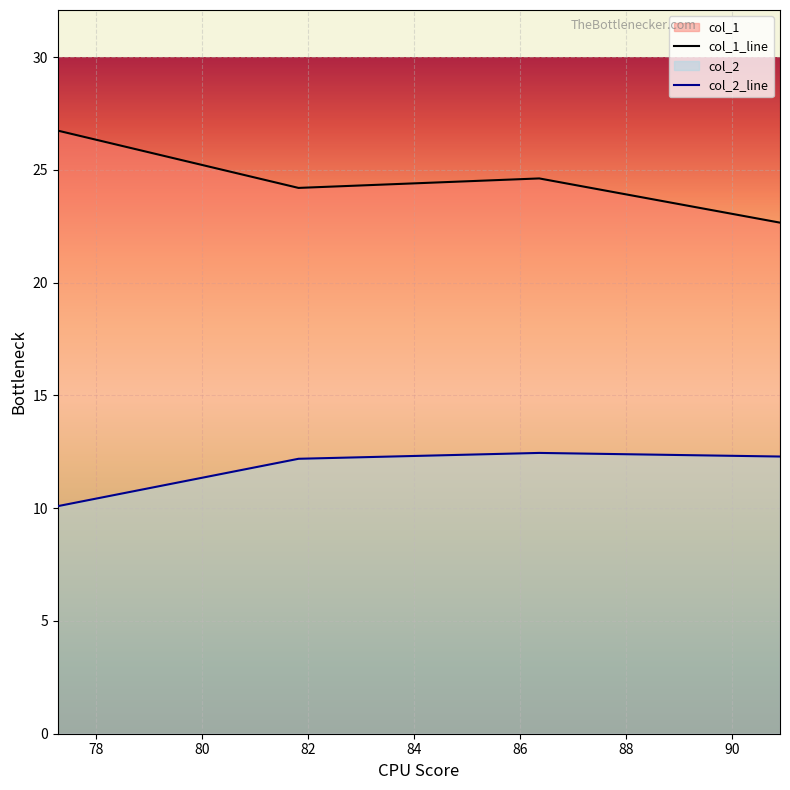

In col_2_line, how many points are higher than both neighbors (excluding endpoints)?

1